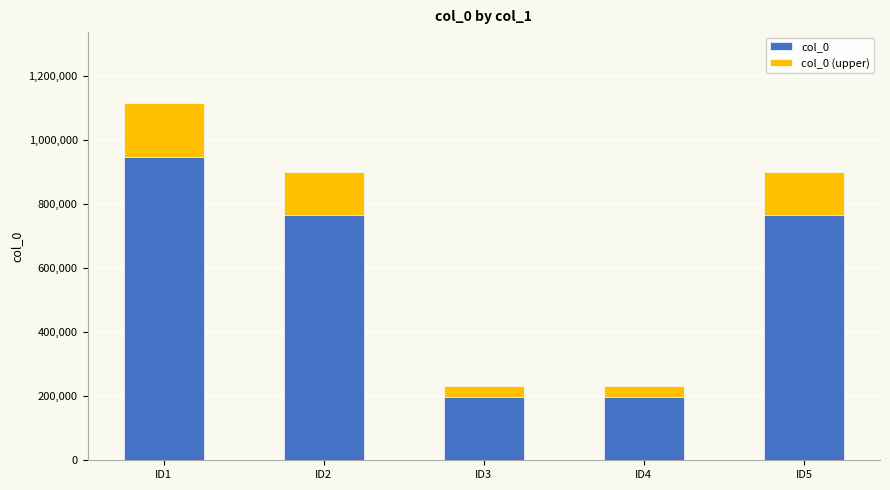

Which series has the largest range (max minus min)?

col_0